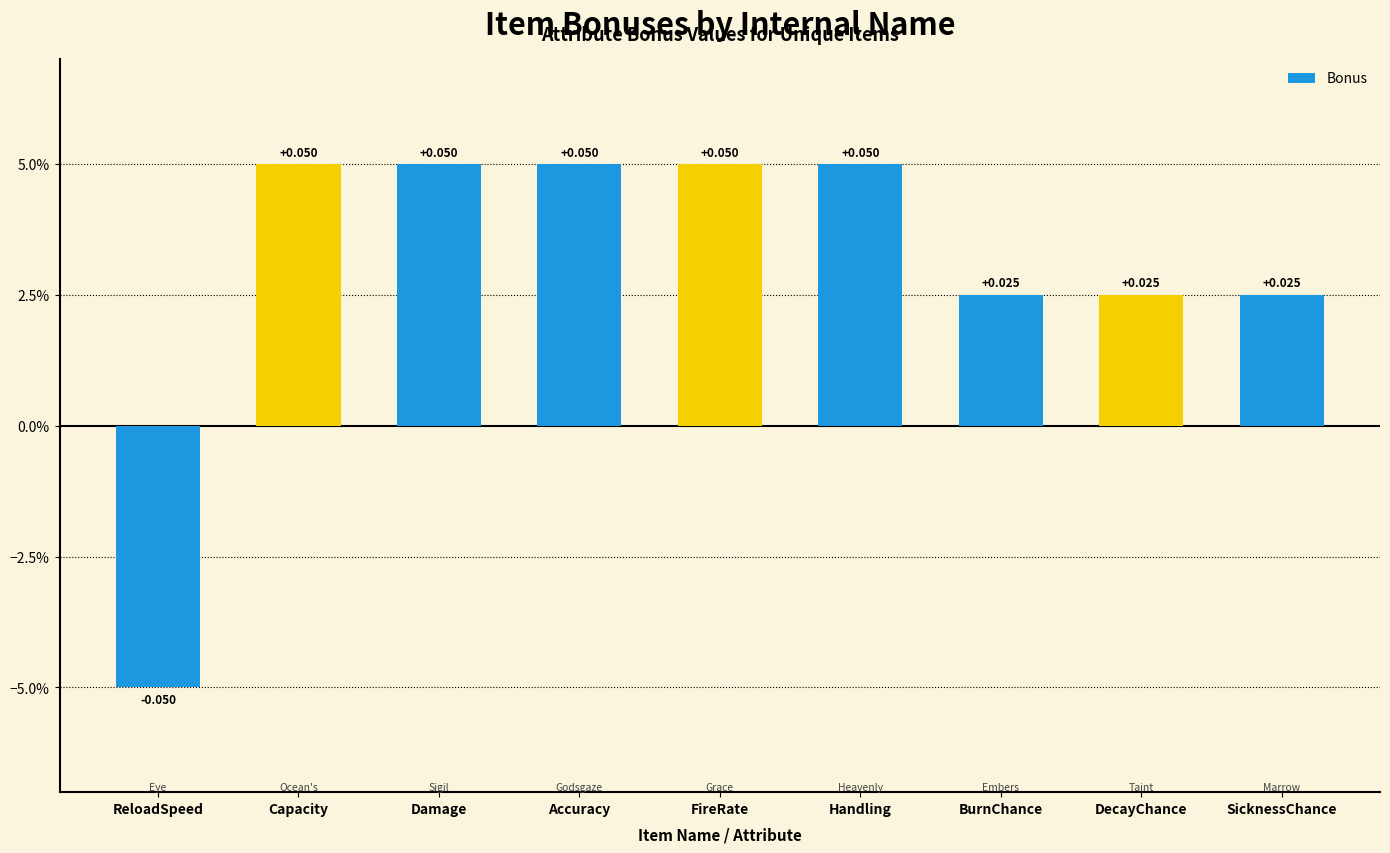

Does the chart contain any negative values?

Yes